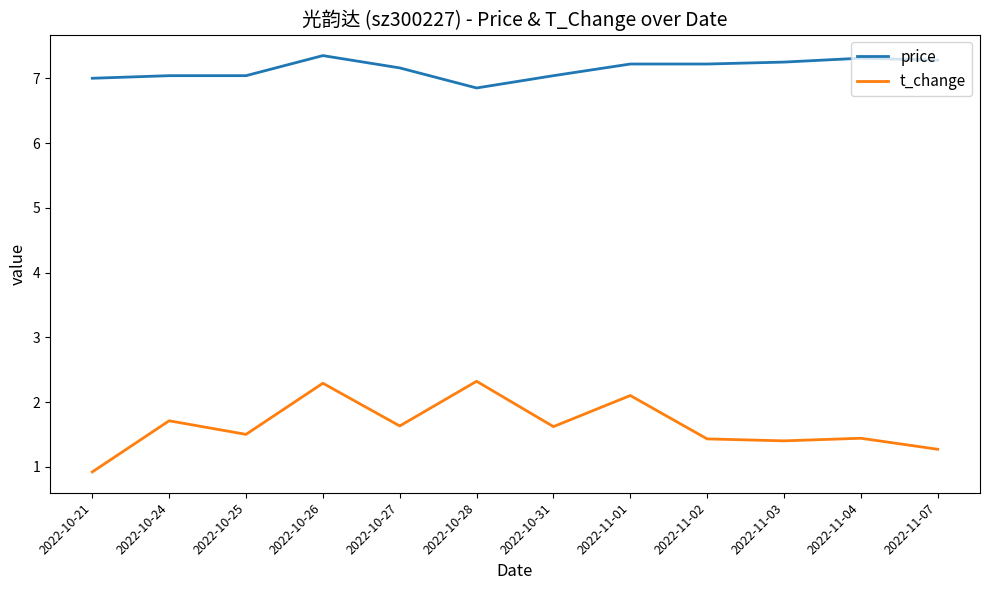

Is it true that price equals 11.7 at 2022-11-02?

False